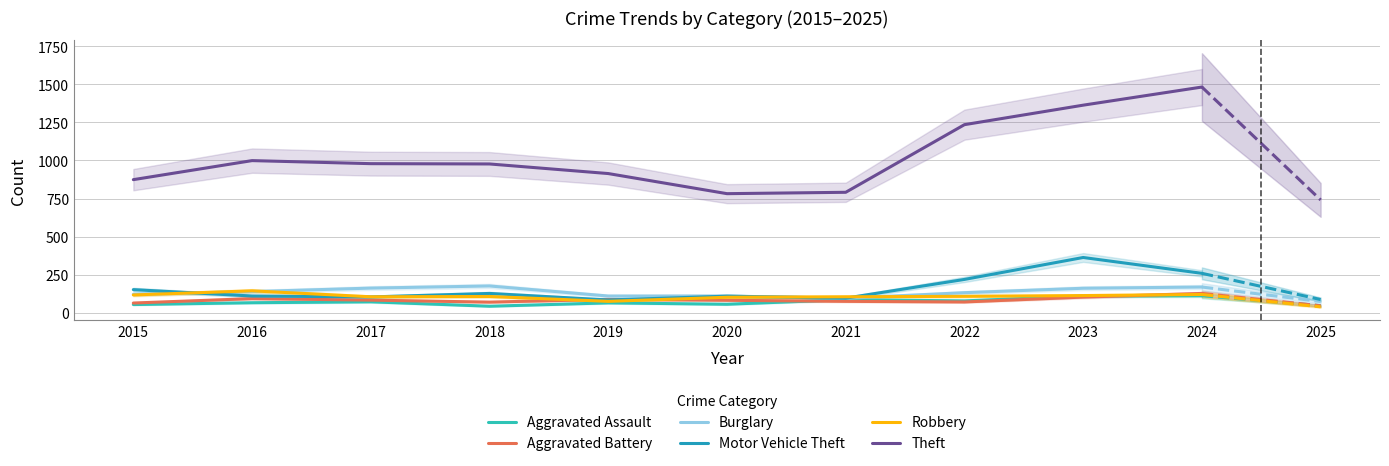

What is the difference between the maximum and second lowest values in the Robbery series?

42